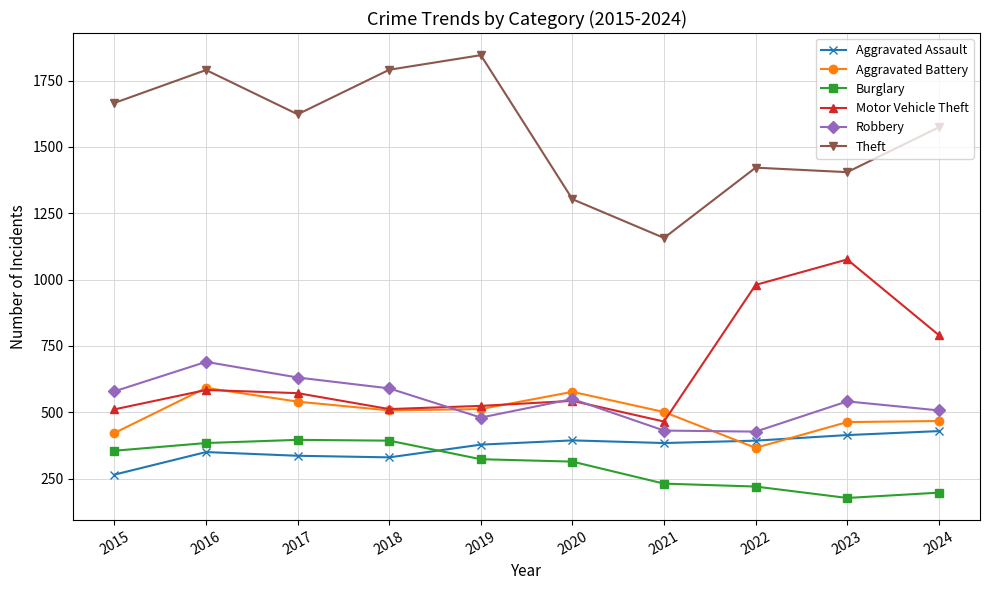

Which series has the largest total across all categories?

Theft